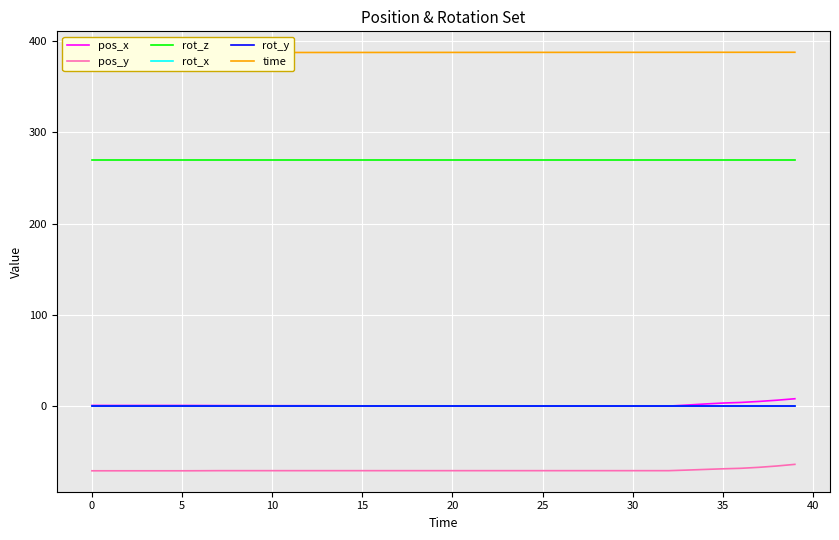

How many categories are shown in the chart?

40